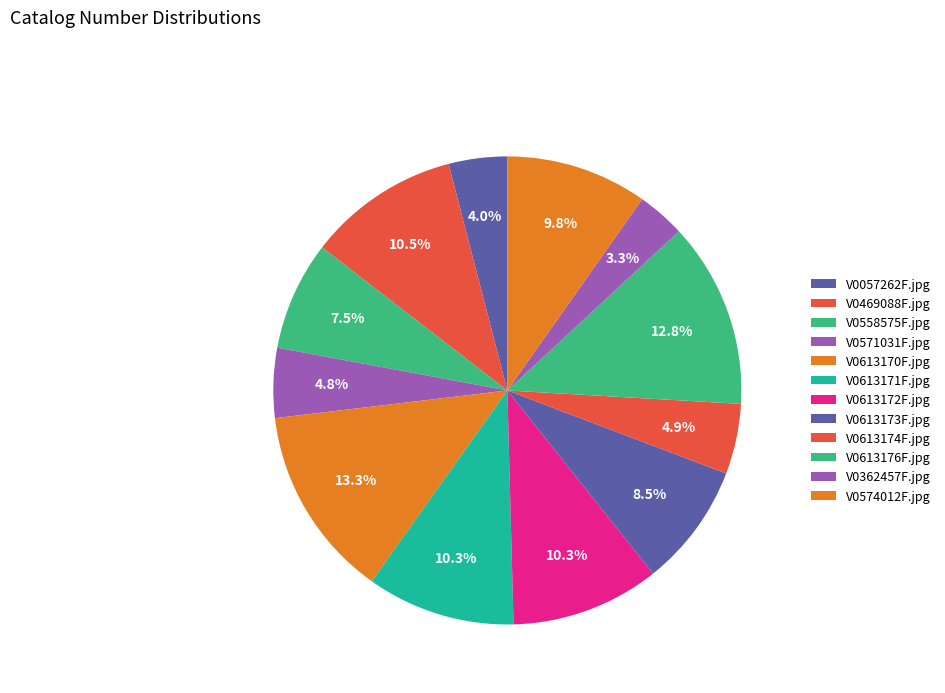

Does V0613173F.jpg represent more than half of the total?

No